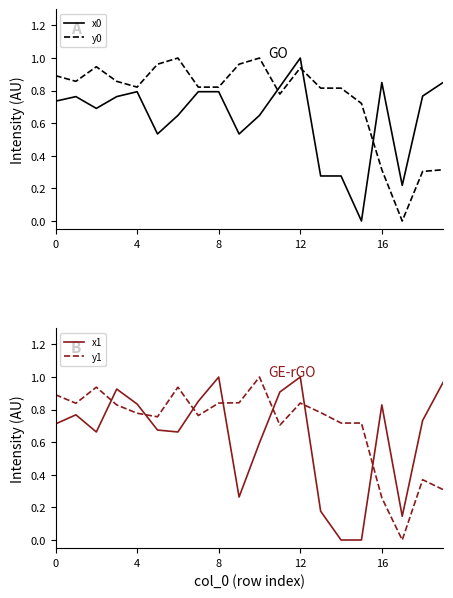

Is it true that y0 equals 0.9 at 0?

True